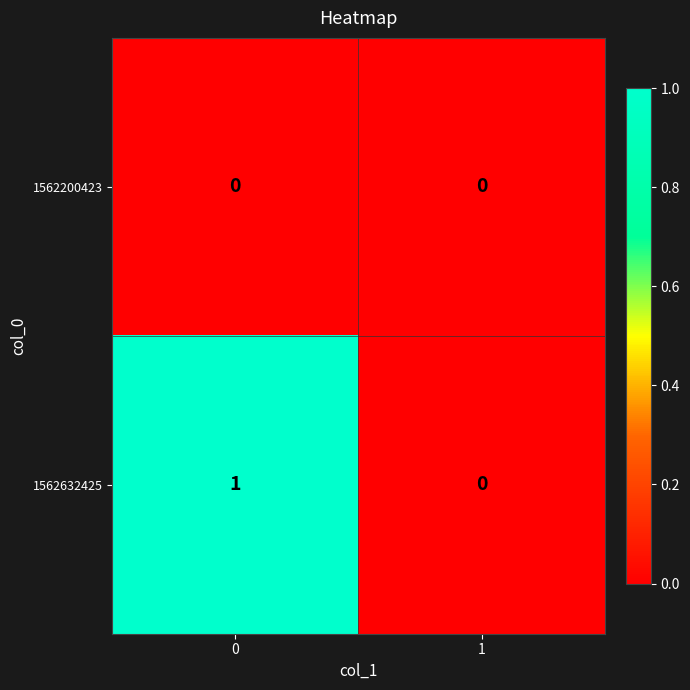

What is the greatest value displayed?

1